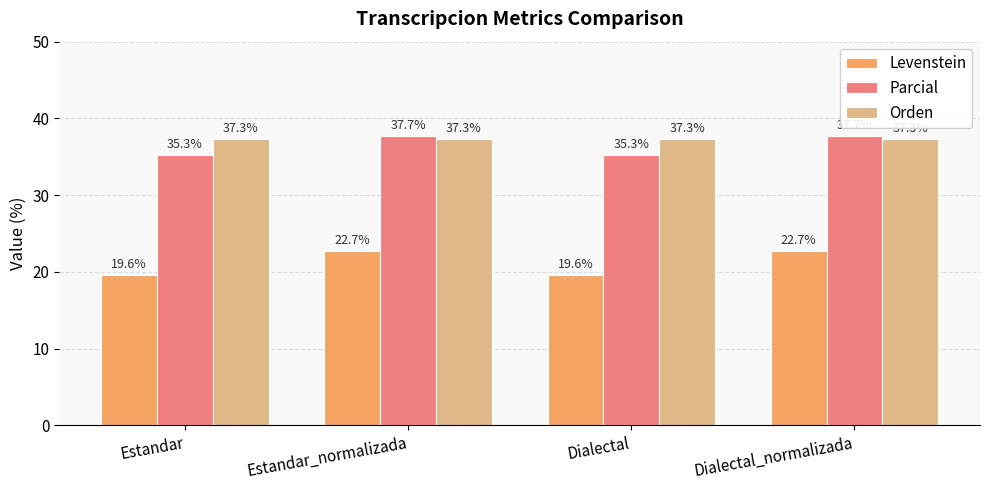

What is the difference between the maximum and minimum values in the Levenstein series?

3.1